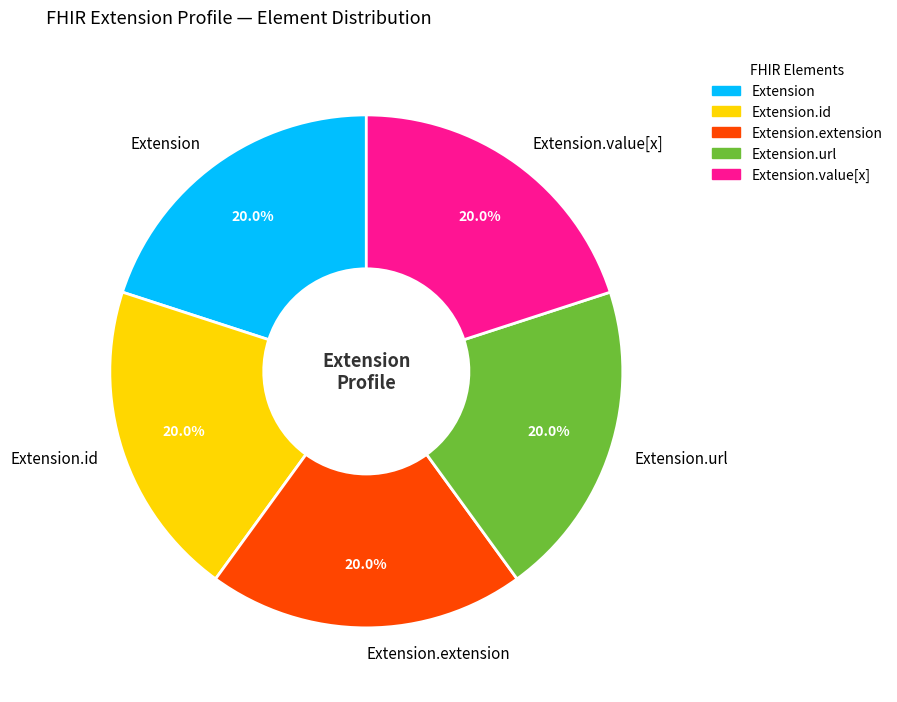

Combined, do Extension.value[x] and Extension.extension account for over 50%?

No